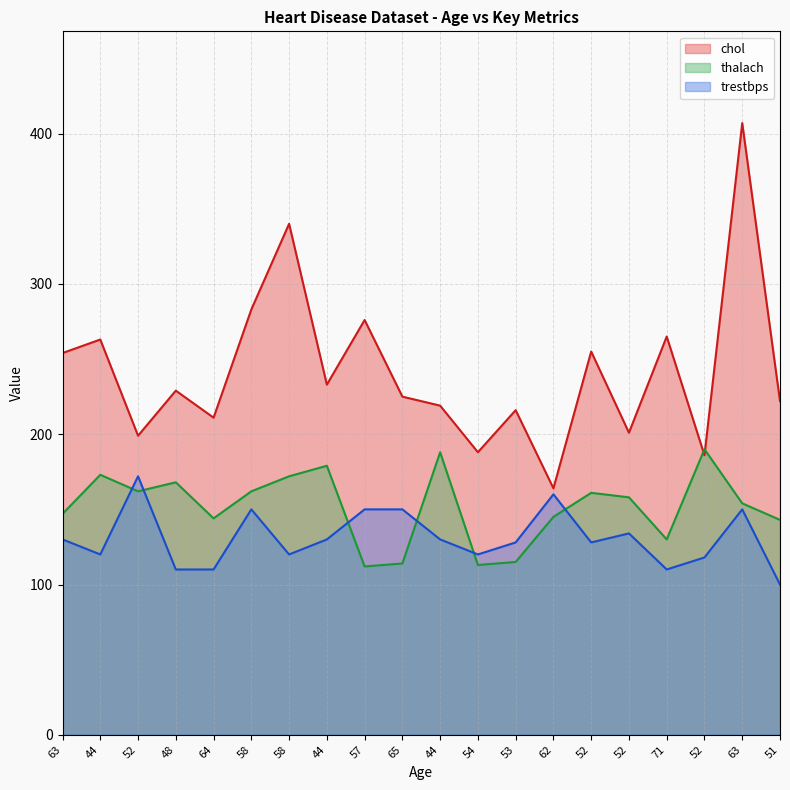

Count the number of data series in this chart.

3